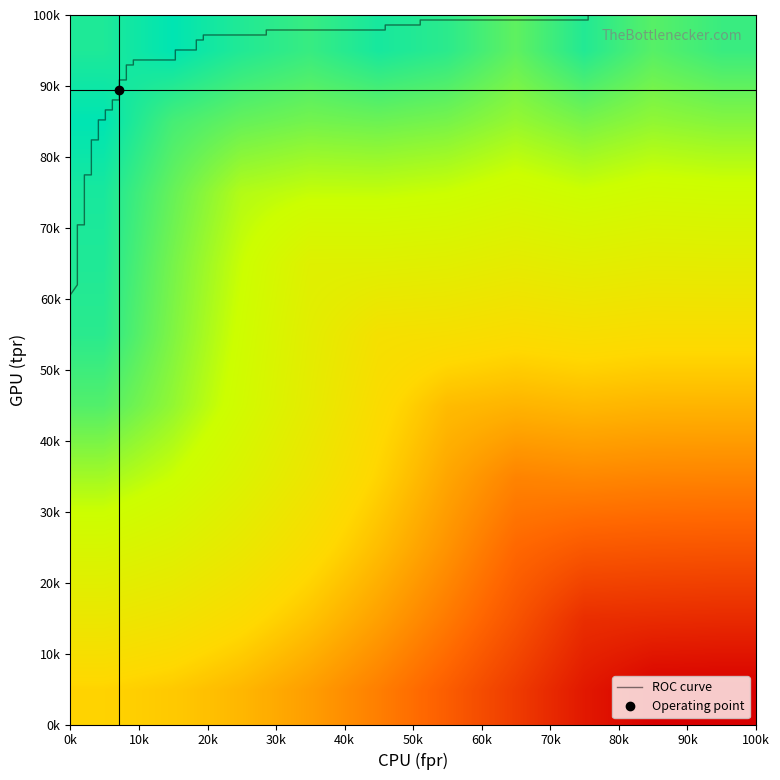

Count the number of data series in this chart.

3